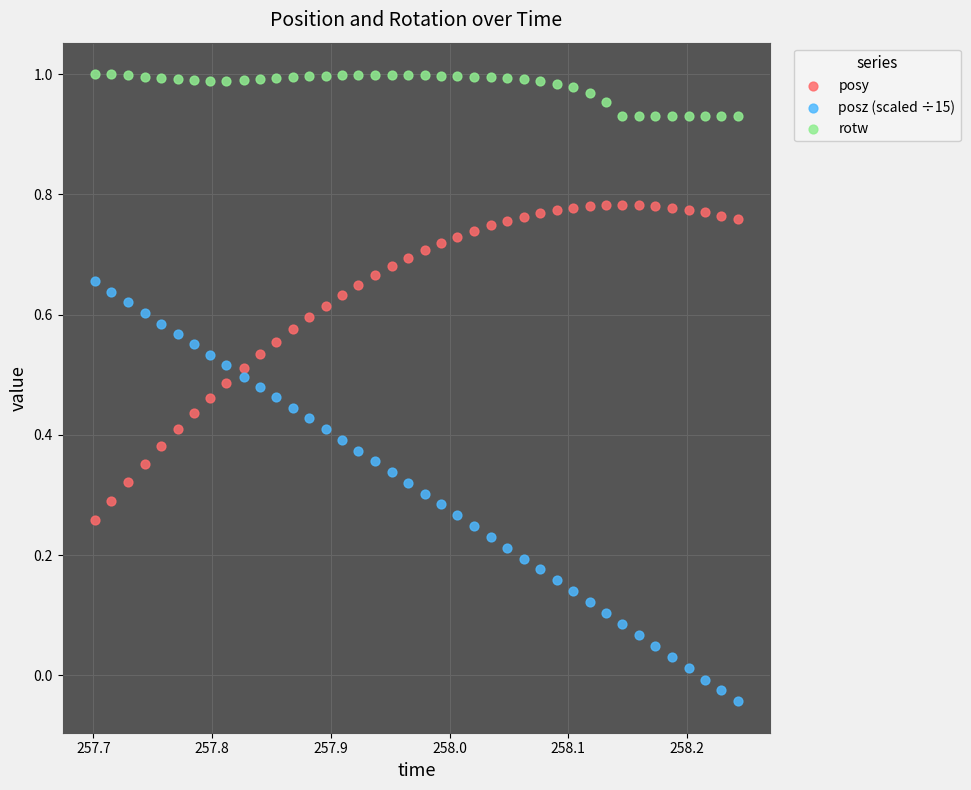

Which series reaches the maximum Y coordinate?

rotw